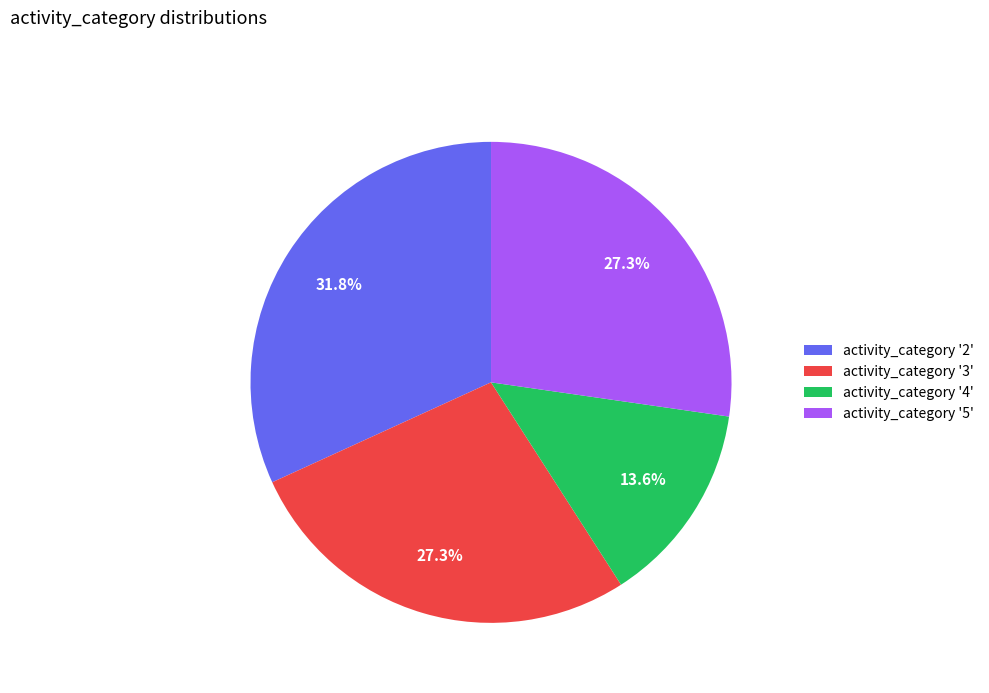

Is there a majority slice in this chart?

No